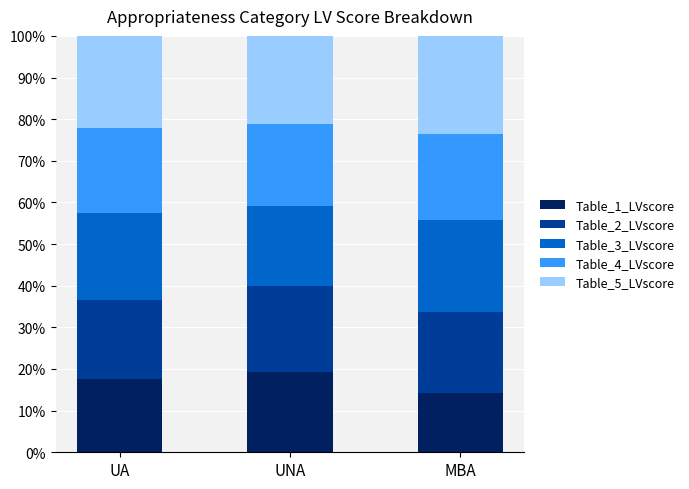

What is the sum of the Table_1_LVscore values at UNA and MBA?

33.5